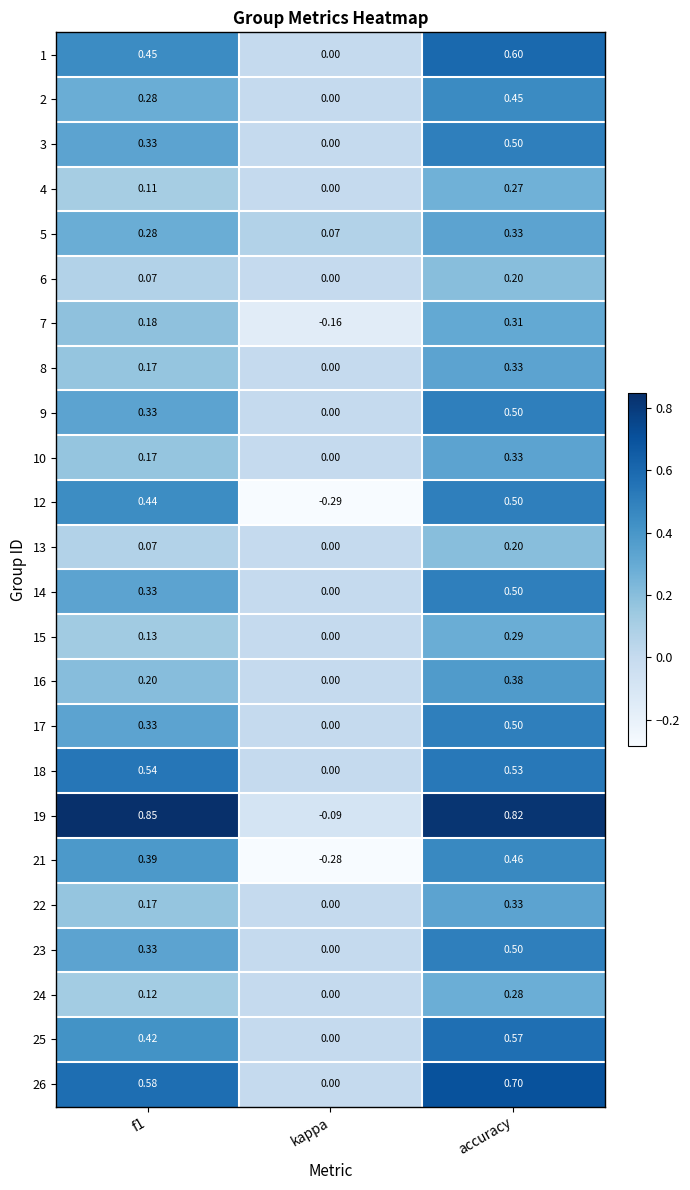

Is the value of 12 at accuracy greater than the value of 9 at f1?

Yes